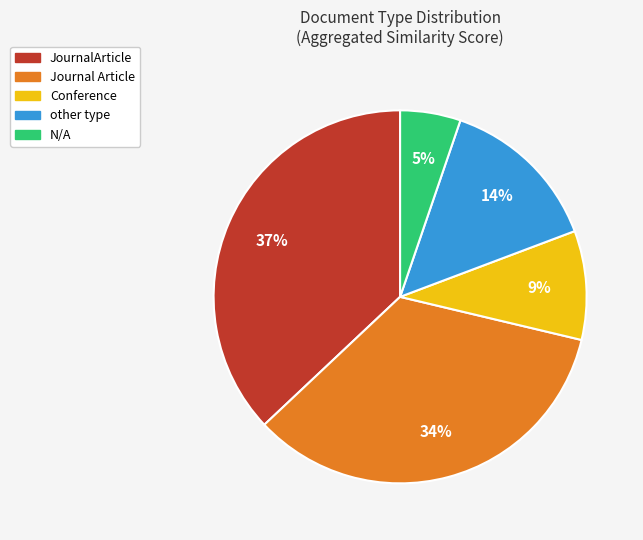

Rank the categories by value from lowest to highest.

N/A, Conference, other type, Journal Article, JournalArticle